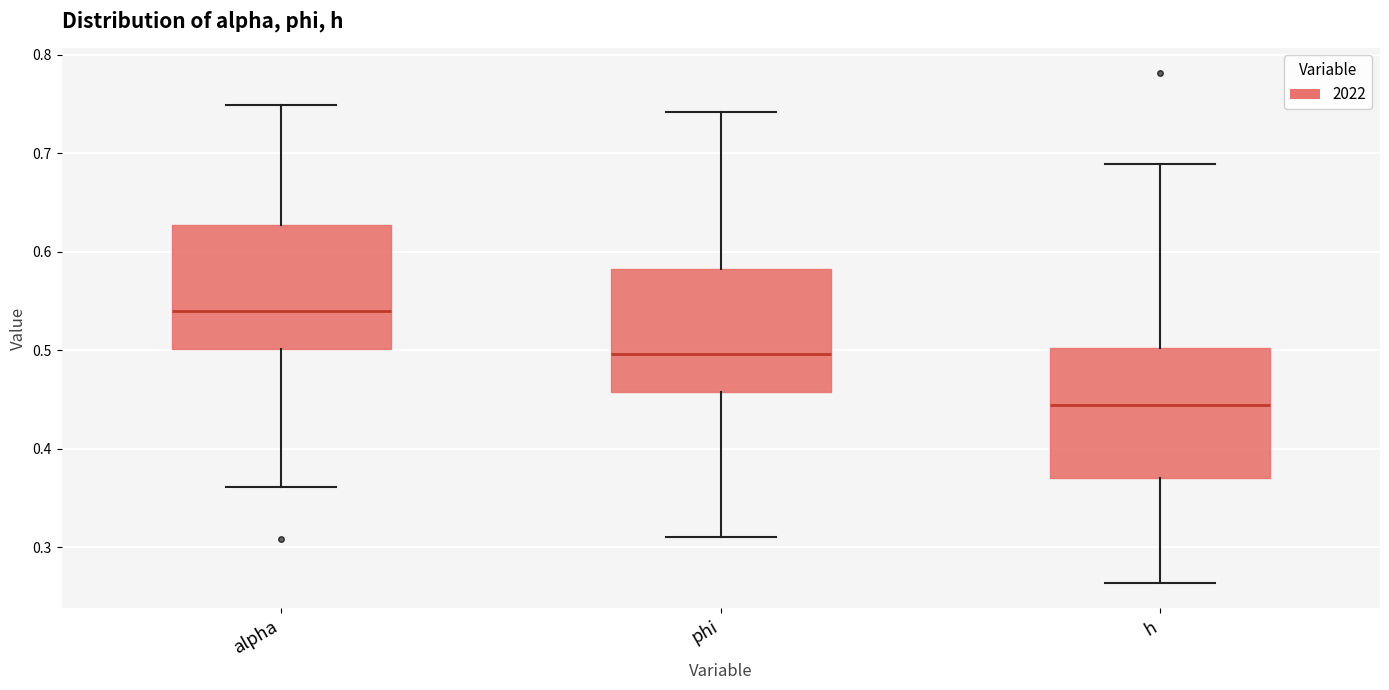

Which box's median line is the highest?

alpha